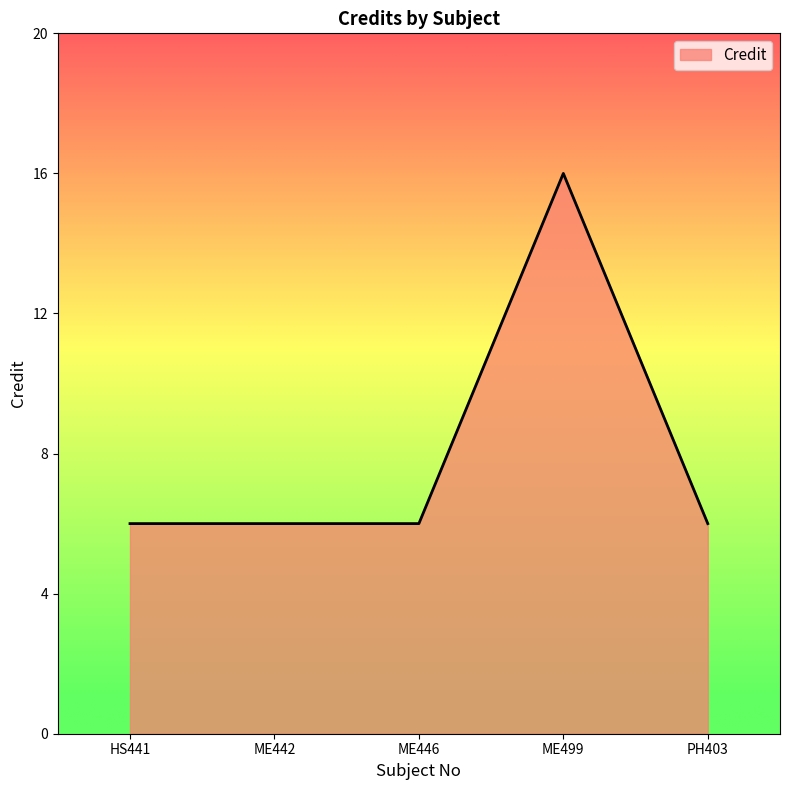

What is the minimum value shown in the chart?

6